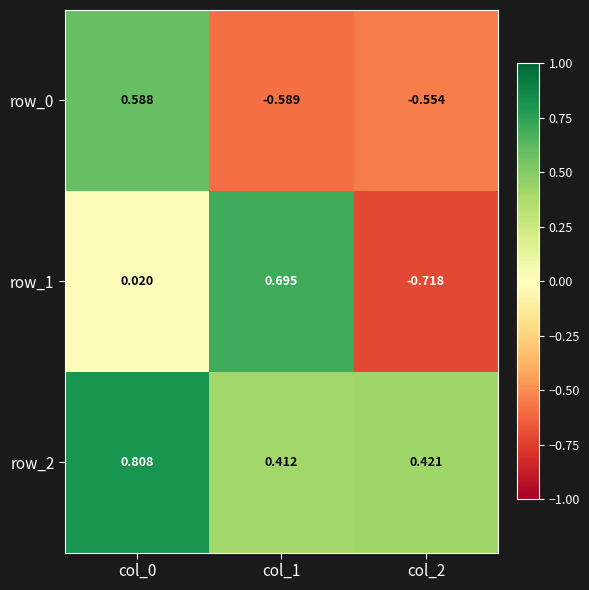

What is the spread (max minus min) of values at col_2?

1.1